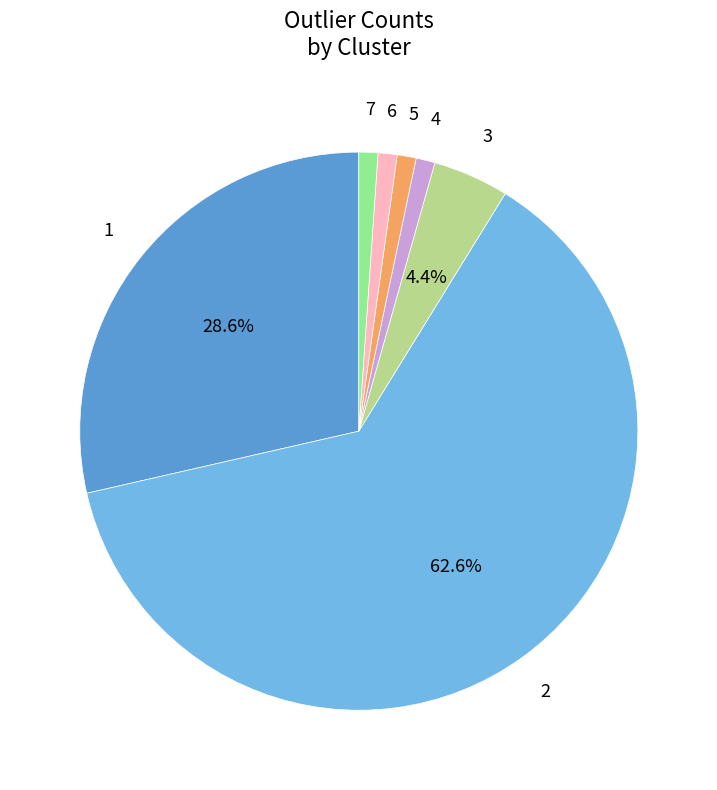

Does any single category account for the majority?

Yes